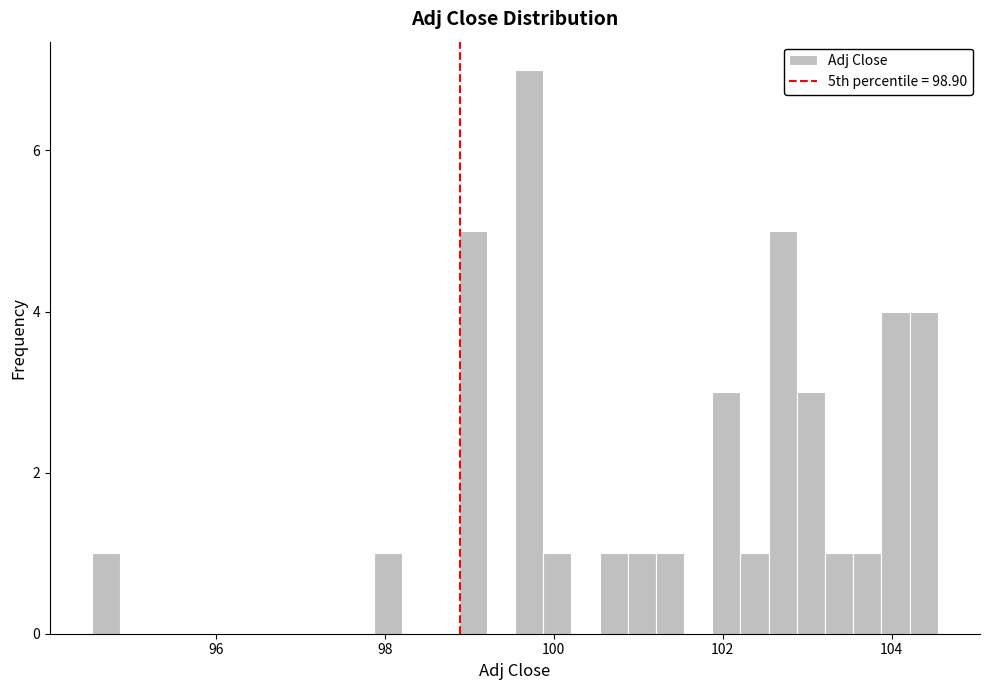

Around what value on the x-axis is the tallest bar? Give the approximate position of its centre, as read against the axis.

99.8